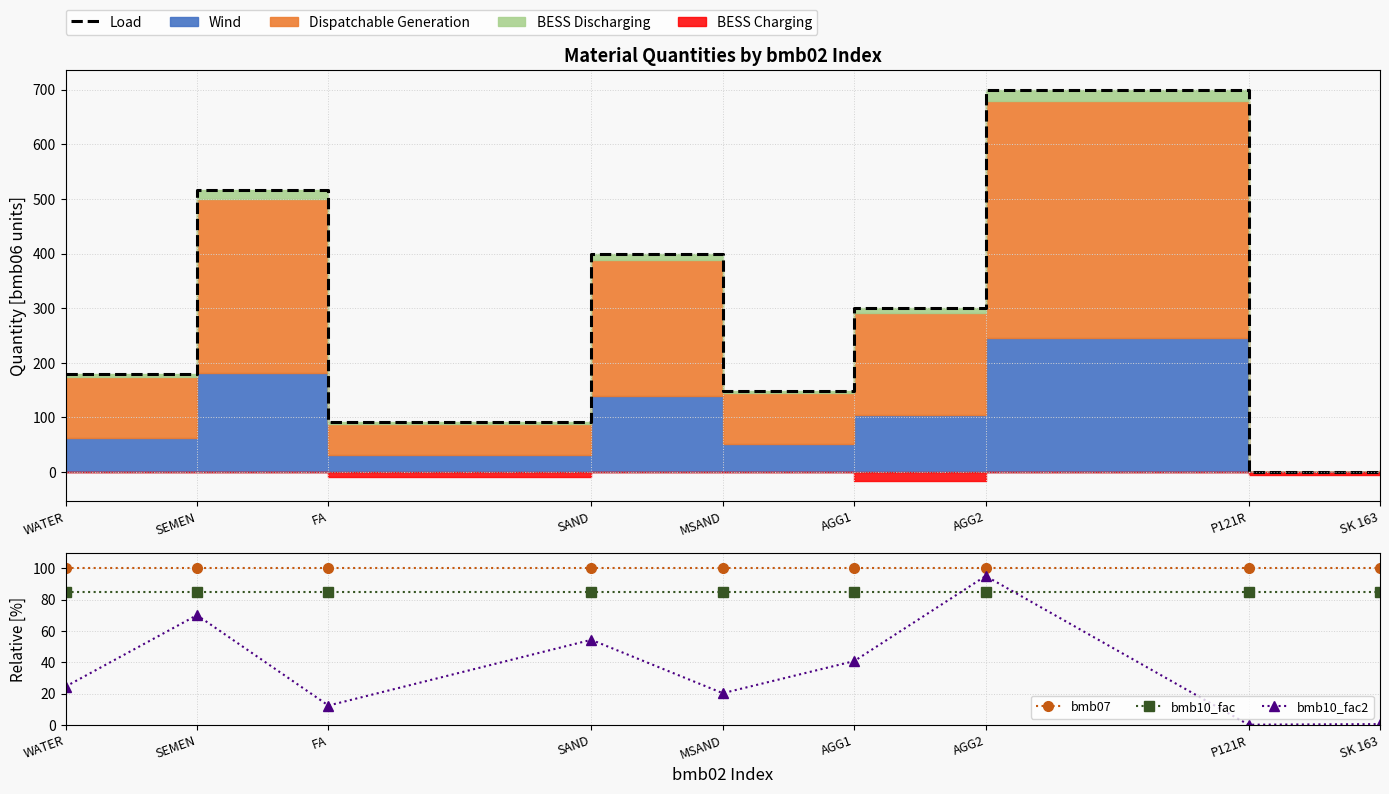

At WATER, list the series in order from largest to smallest.

Load, bmb07, bmb10_fac, bmb10_fac2